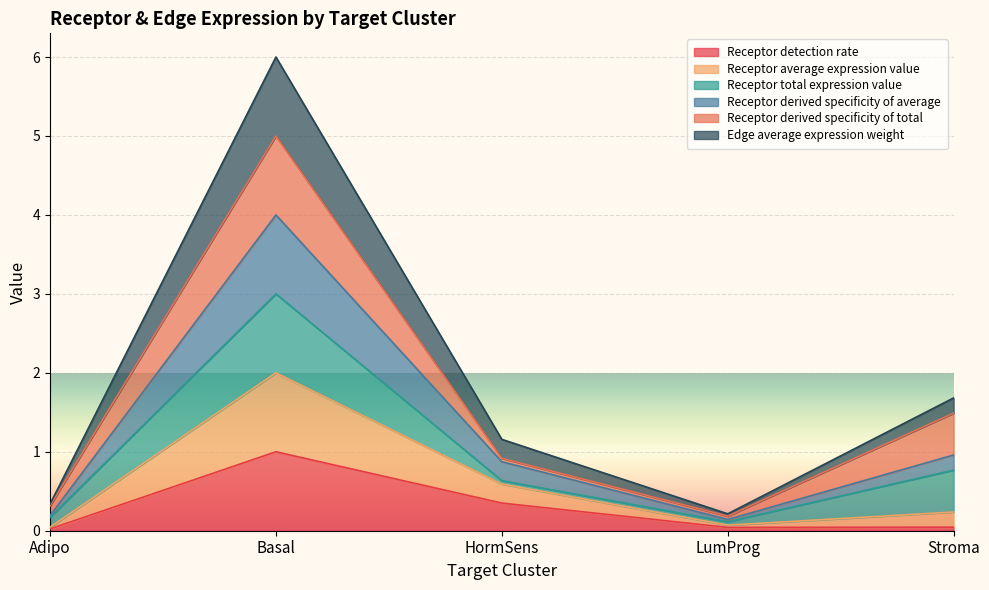

How many lines are shown in the chart?

6